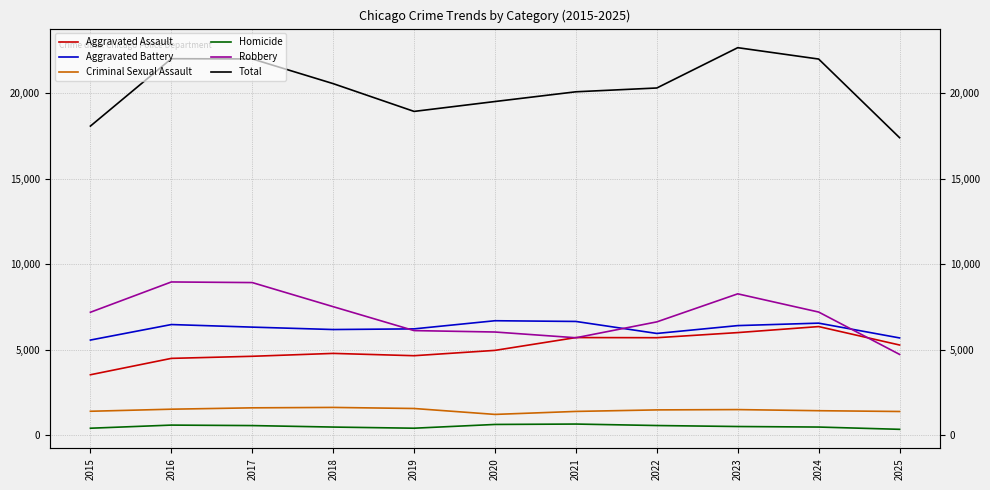

Reading right to left, what are all the values shown in this chart?

Aggravated Assault: 2025=5271	2024=6349	2023=5997	2022=5698	2021=5706	2020=4957	2019=4645	2018=4780	2017=4611	2016=4489	2015=3531
Aggravated Battery: 2025=5685	2024=6550	2023=6406	2022=5947	2021=6649	2020=6691	2019=6215	2018=6176	2017=6317	2016=6468	2015=5561
Criminal Sexual Assault: 2025=1382	2024=1428	2023=1493	2022=1475	2021=1386	2020=1211	2019=1557	2018=1620	2017=1596	2016=1516	2015=1395
Homicide: 2025=339	2024=472	2023=503	2022=561	2021=647	2020=624	2019=404	2018=471	2017=558	2016=586	2015=403
Robbery: 2025=4721	2024=7199	2023=8264	2022=6624	2021=5695	2020=6031	2019=6114	2018=7513	2017=8923	2016=8959	2015=7187
Total: 2025=17398	2024=21998	2023=22663	2022=20305	2021=20083	2020=19514	2019=18935	2018=20560	2017=22005	2016=22018	2015=18077